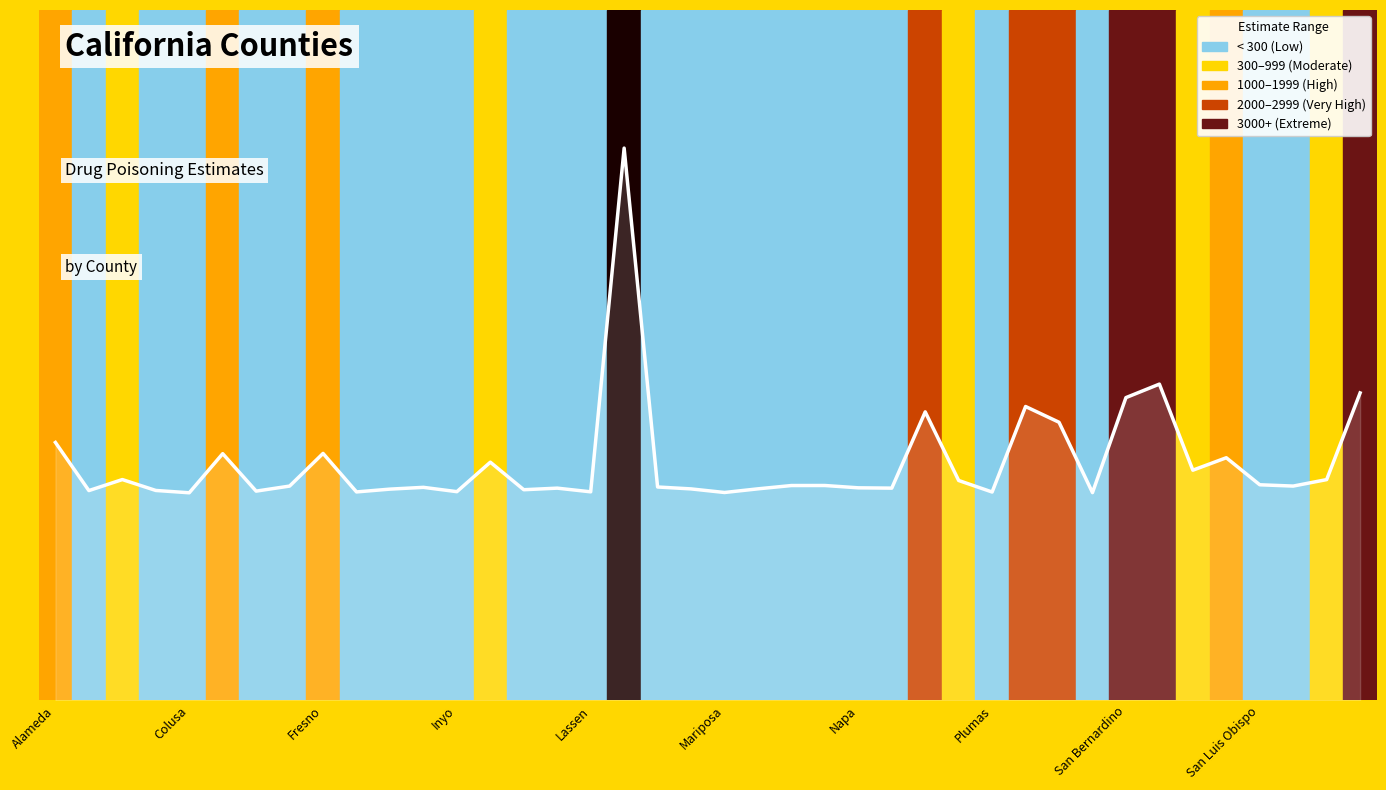

Reading left to right, list all the values displayed in this chart.

0.4	0.3	0.3	0.3	0.3	0.4	0.3	0.3	0.4	0.3	0.3	0.3	0.3	0.3	0.3	0.3	0.3	0.8	0.3	0.3	0.3	0.3	0.3	0.3	0.3	0.3	0.4	0.3	0.3	0.4	0.4	0.3	0.4	0.5	0.3	0.4	0.3	0.3	0.3	0.4